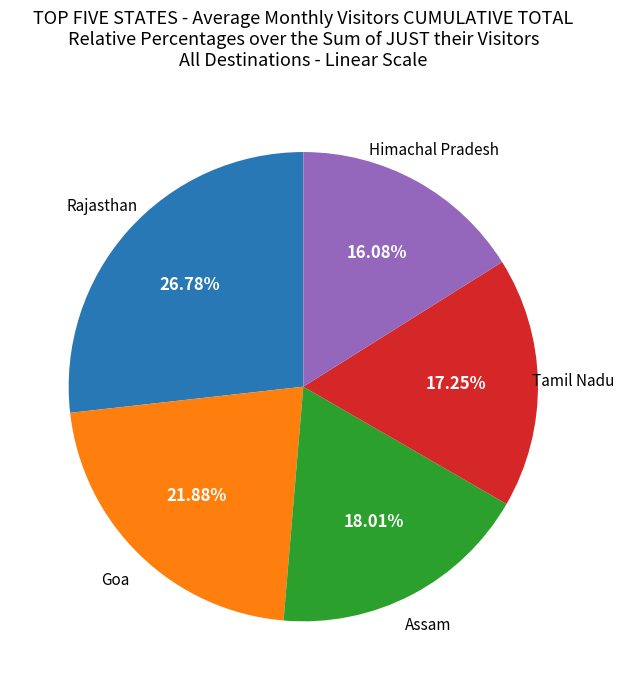

Does any single category account for the majority?

No